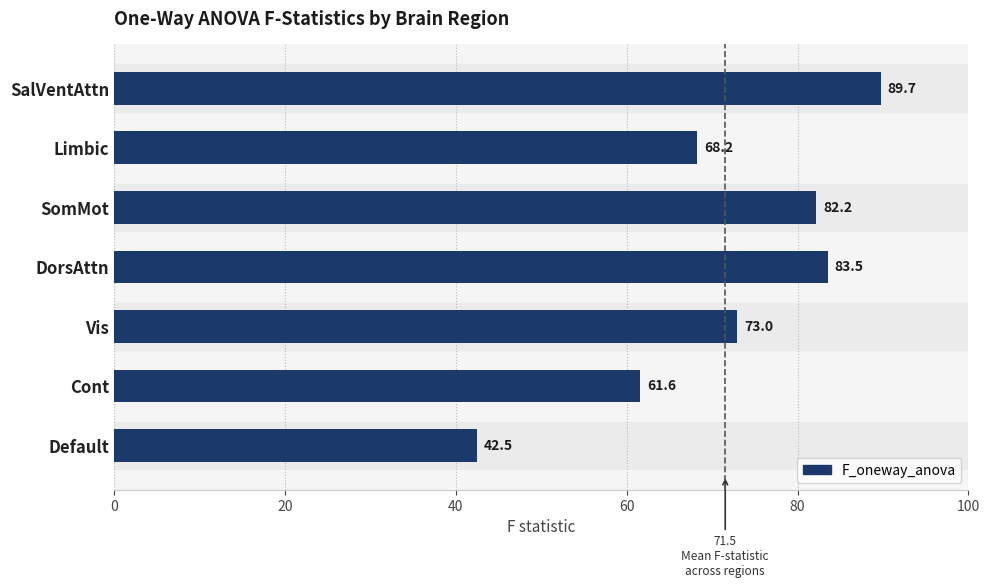

What is the difference between the maximum and minimum values?

47.2